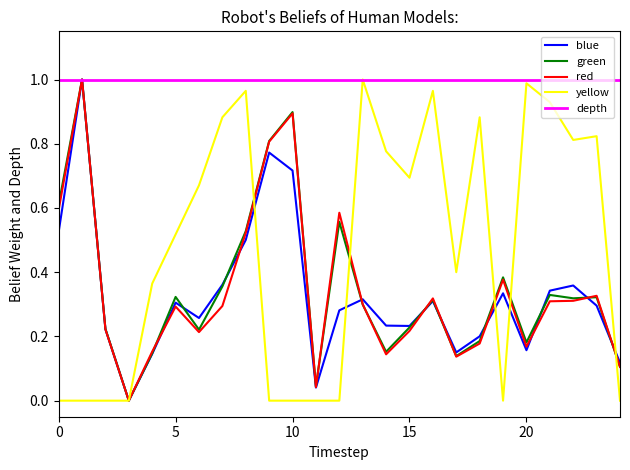

The red series shows 0.6 at 10. True or false?

False